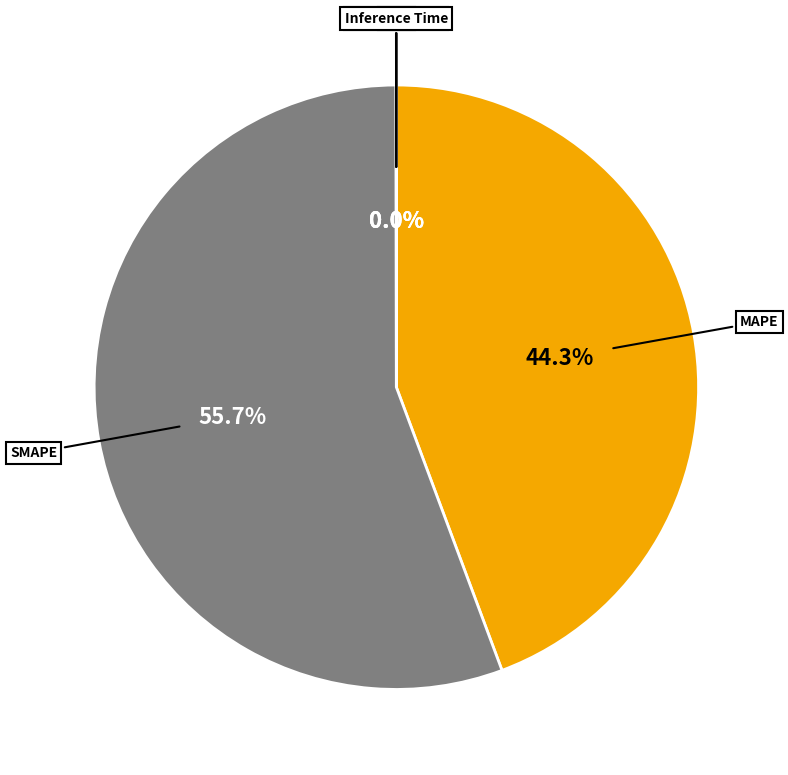

Is there a majority slice in this chart?

Yes